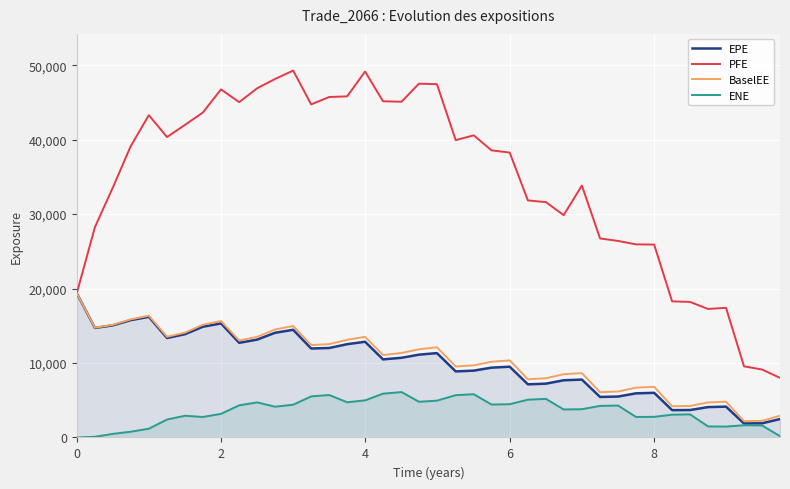

What is the lowest value of the BaselEE series?

2190.5